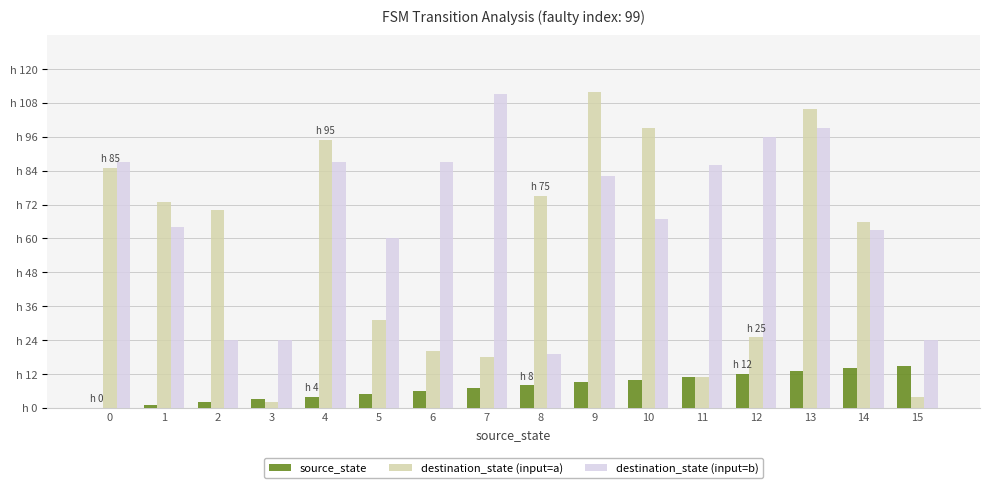

What are all the series names shown in the legend?

source_state, destination_state (input=a), destination_state (input=b)